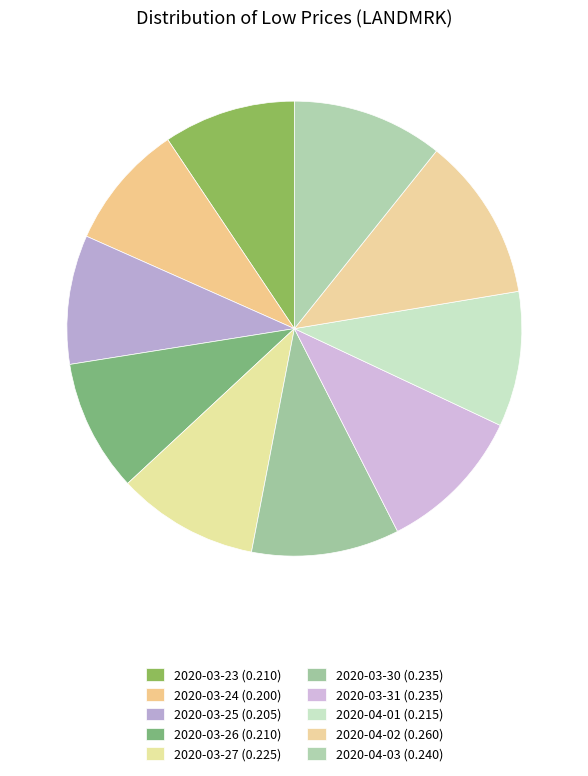

Rank the categories by value from lowest to highest.

2020-03-24, 2020-03-25, 2020-03-23, 2020-03-26, 2020-04-01, 2020-03-27, 2020-03-30, 2020-03-31, 2020-04-03, 2020-04-02